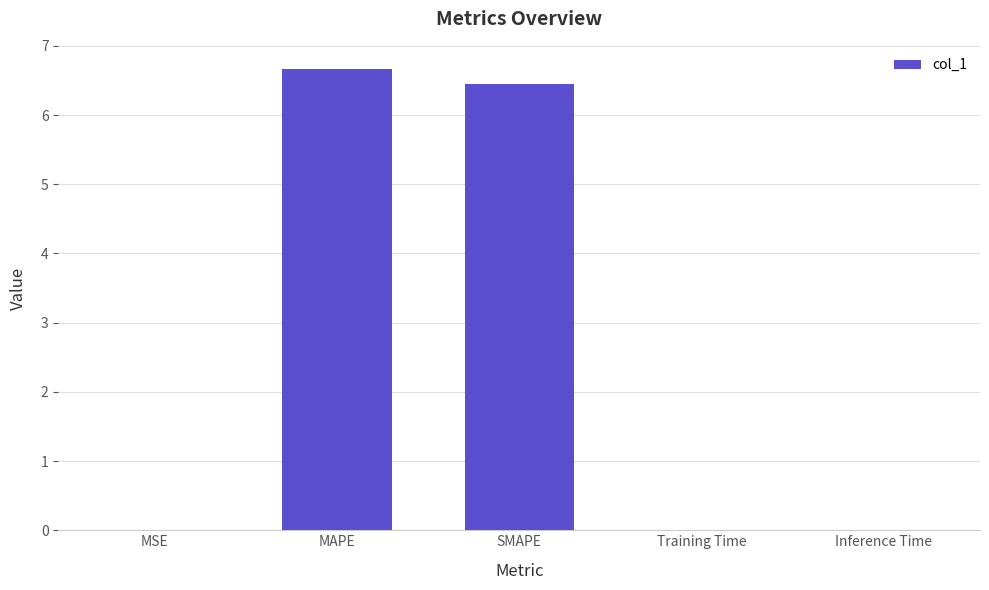

Is it true that the value at MAPE is 3.2?

False